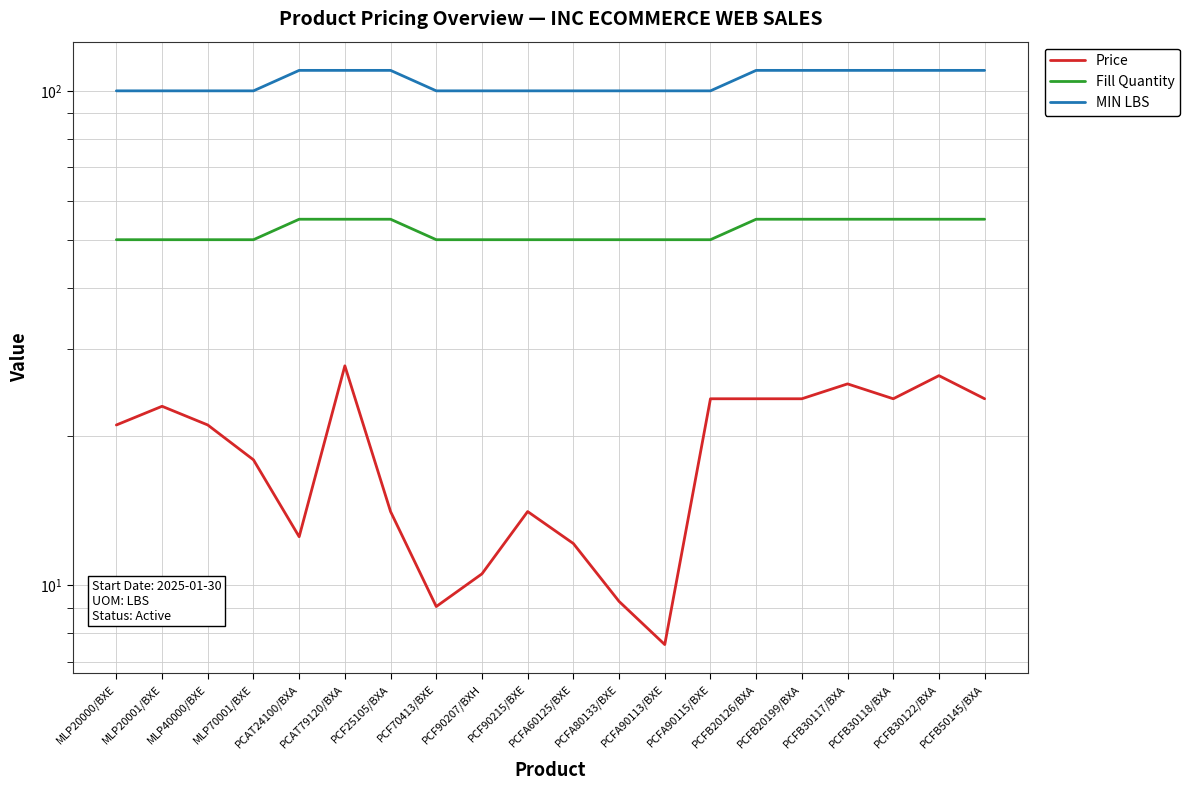

What are all the series names shown in the legend?

Price, Fill Quantity, MIN LBS